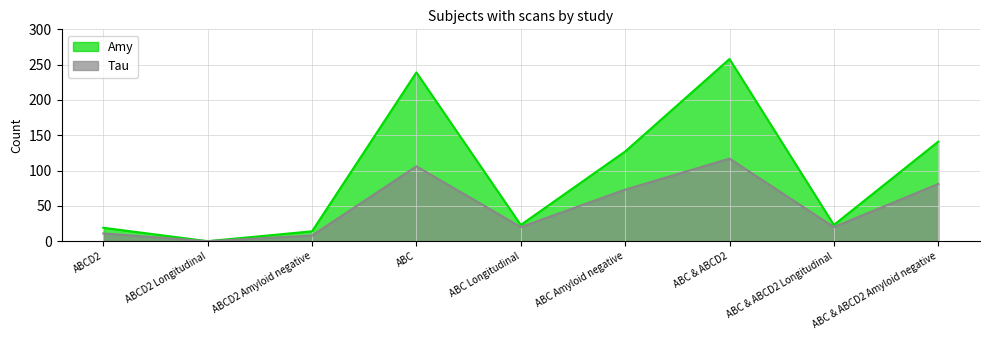

True or false: Tau and Amy intersect in this chart.

False